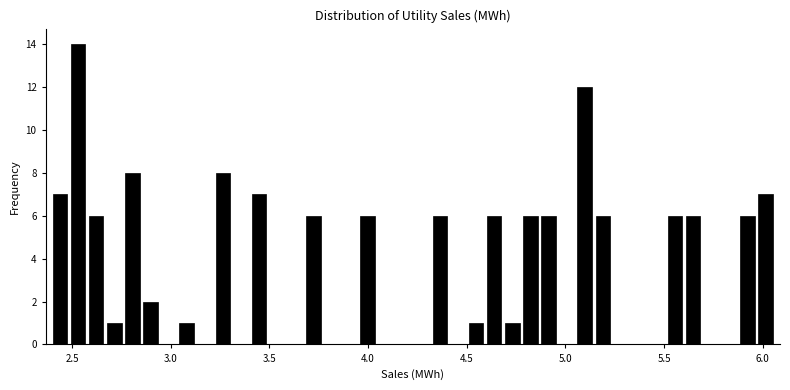

Around what value on the x-axis is the tallest bar? Give the approximate position of its centre, as read against the axis.

2.55